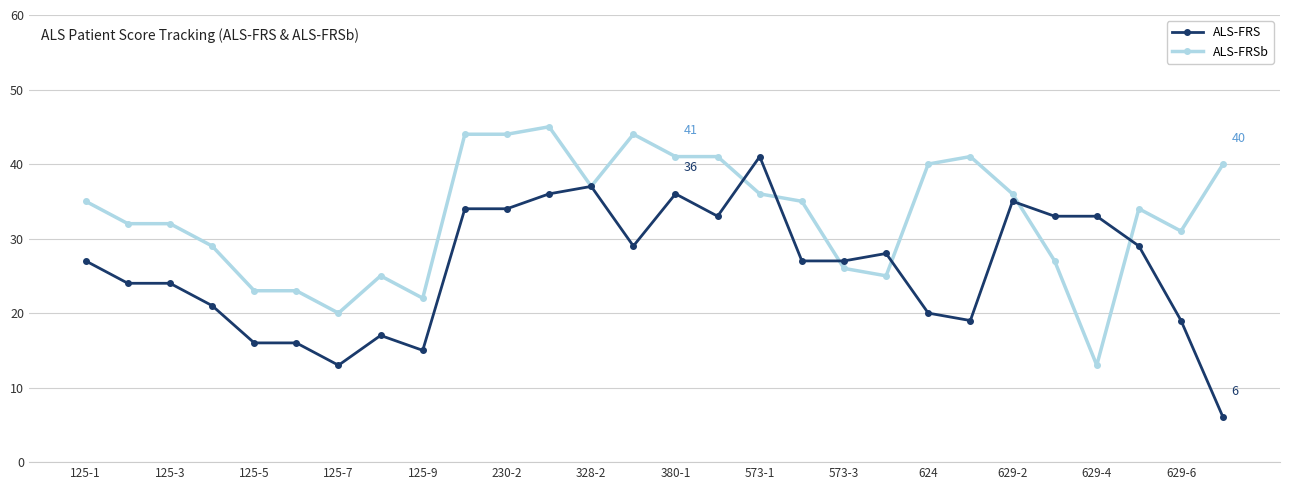

What is the highest value of the ALS-FRSb series?

45